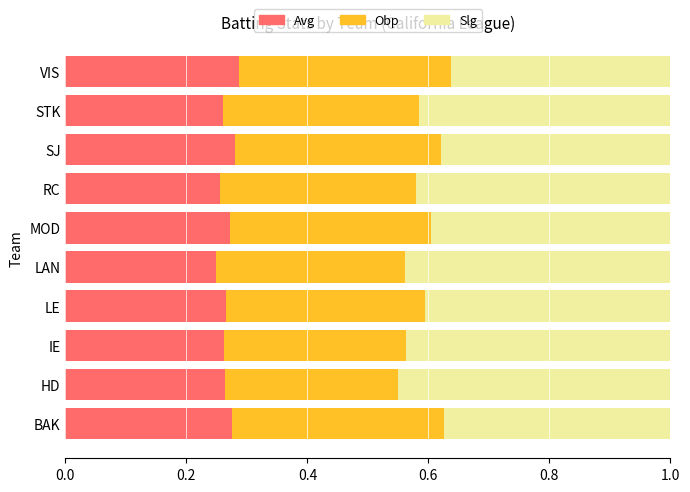

Count the number of data series in this chart.

3